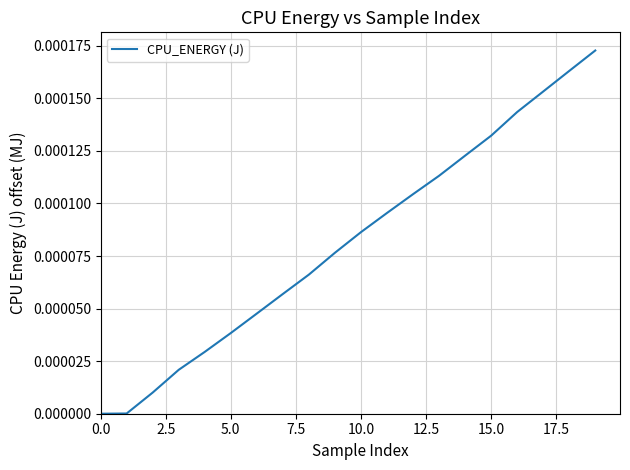

Does the chart display data point markers on the line(s)?

No